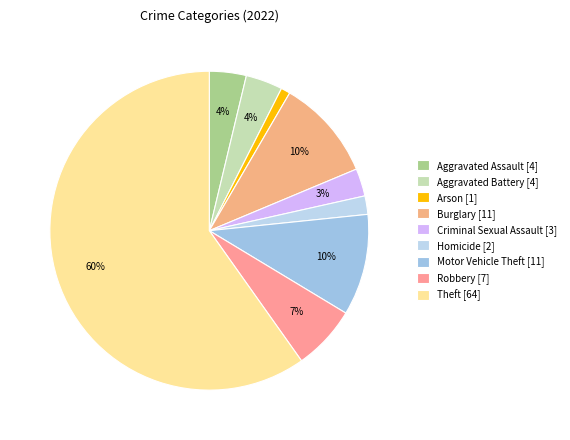

Count the number of slices in the pie.

9